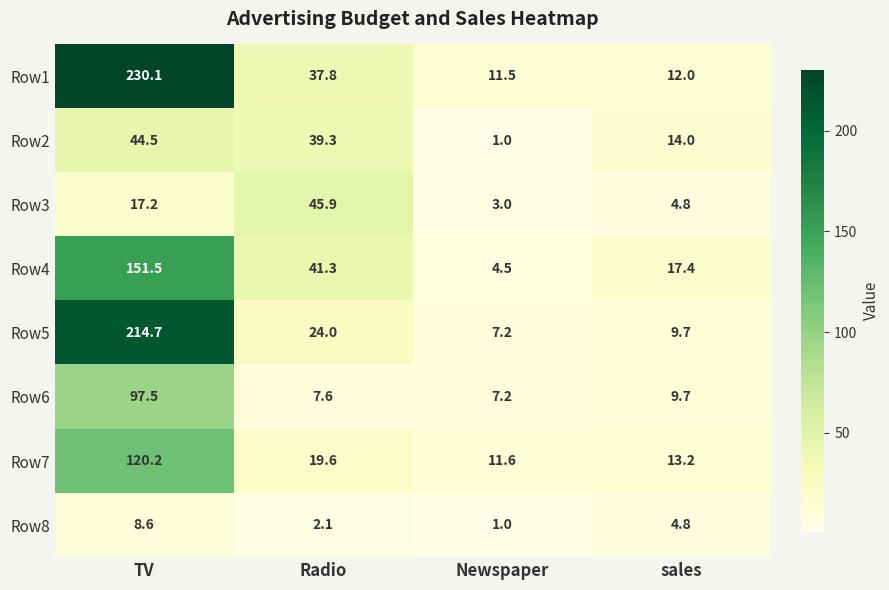

Which series has the widest spread of values?

Row1